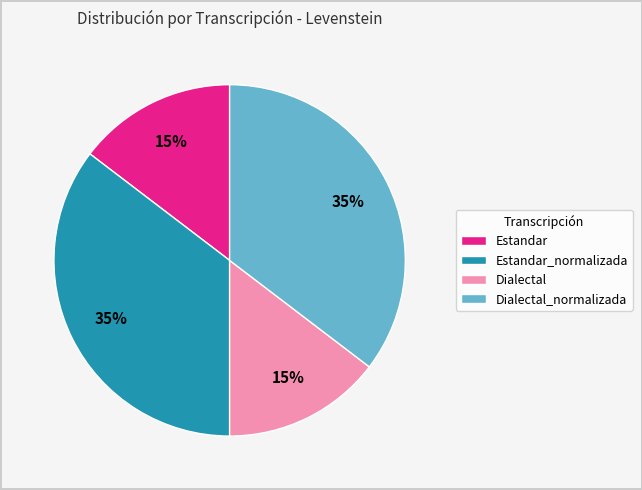

How many slices are in this pie chart?

4